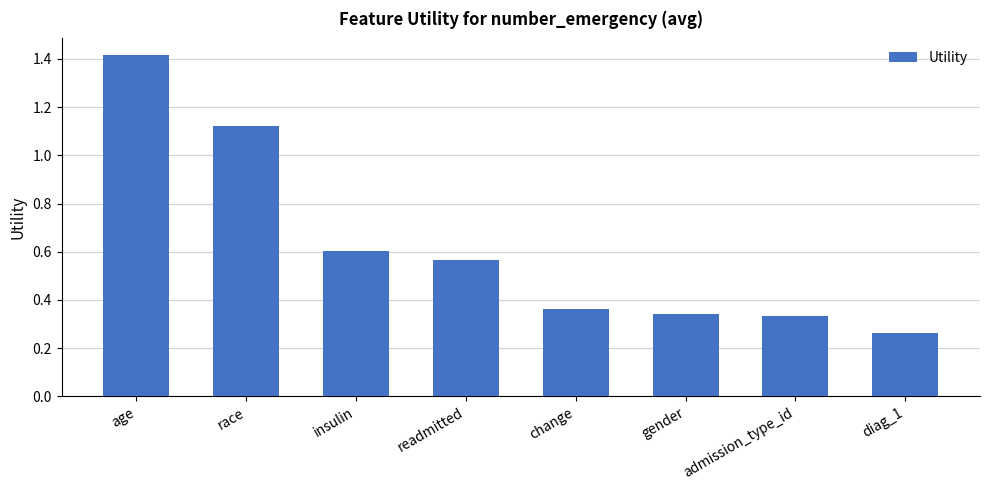

Which has a higher value, diag_1 or age?

age